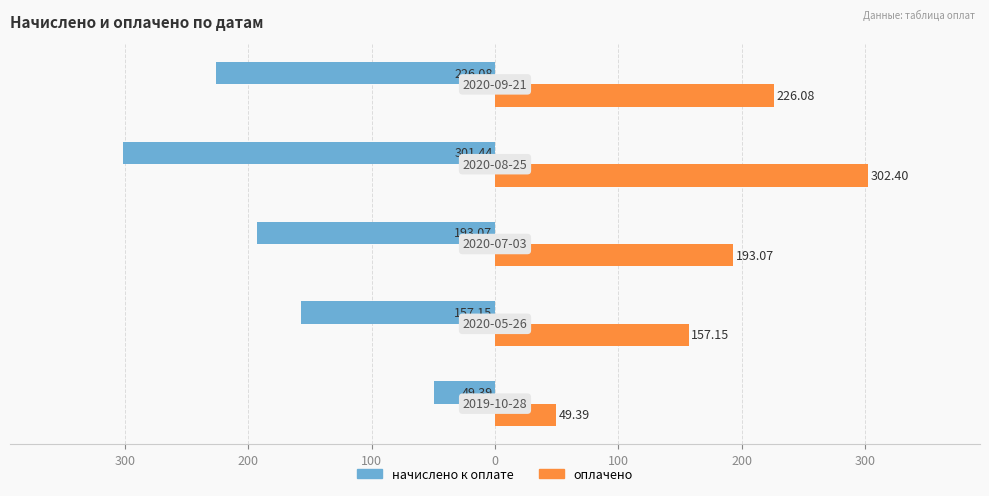

What is the difference between the maximum and minimum values in the начислено к оплате series?

252.1